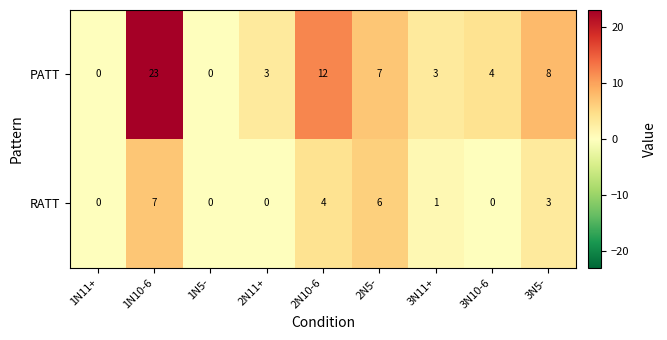

True or false: RATT has a value of 6 at 2N5-.

True